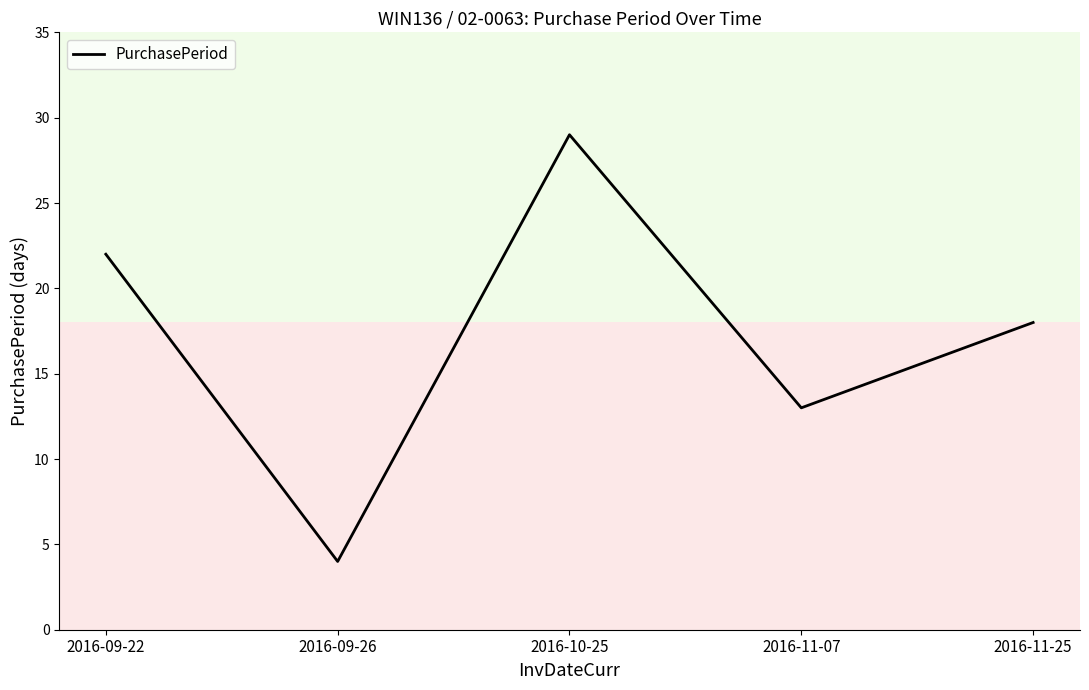

Count the values in the range 13 to 22.

3